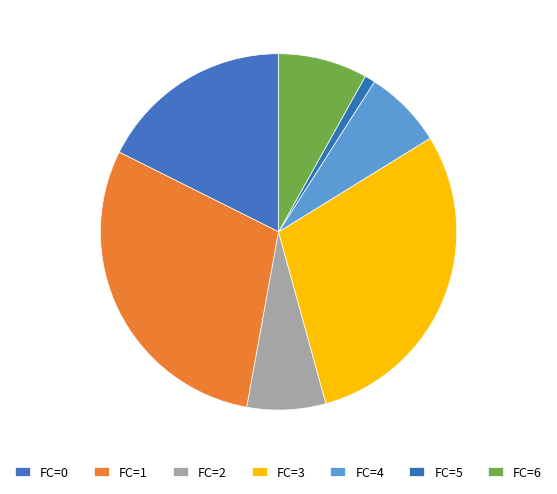

Count the number of slices in the pie.

7